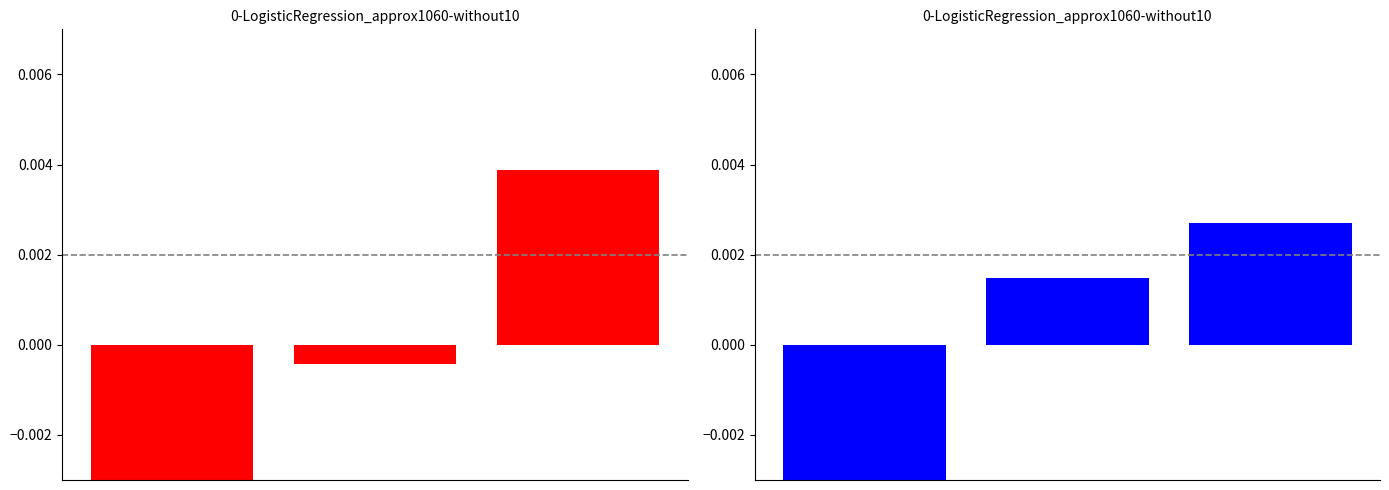

How many bars are there in each group?

2